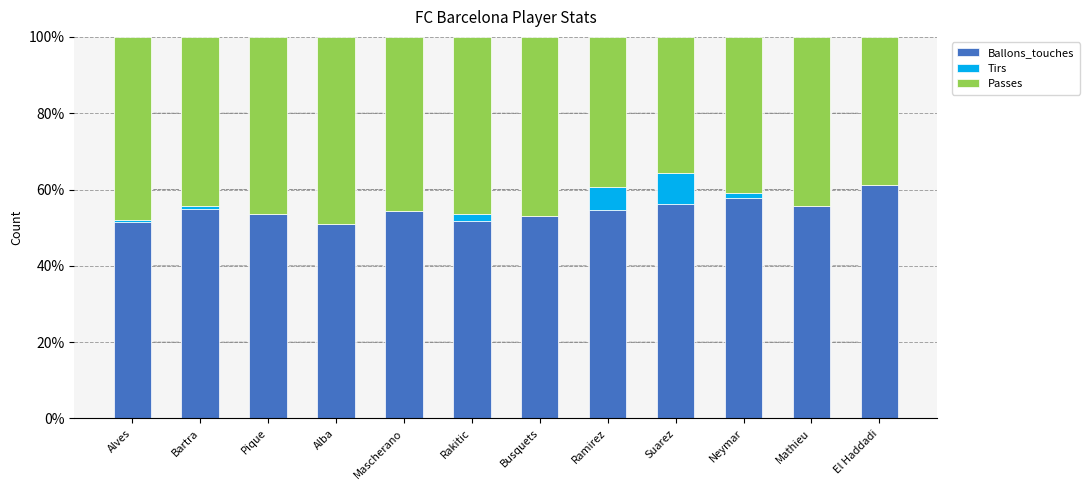

What is the total value across all series at Mathieu?

100.0